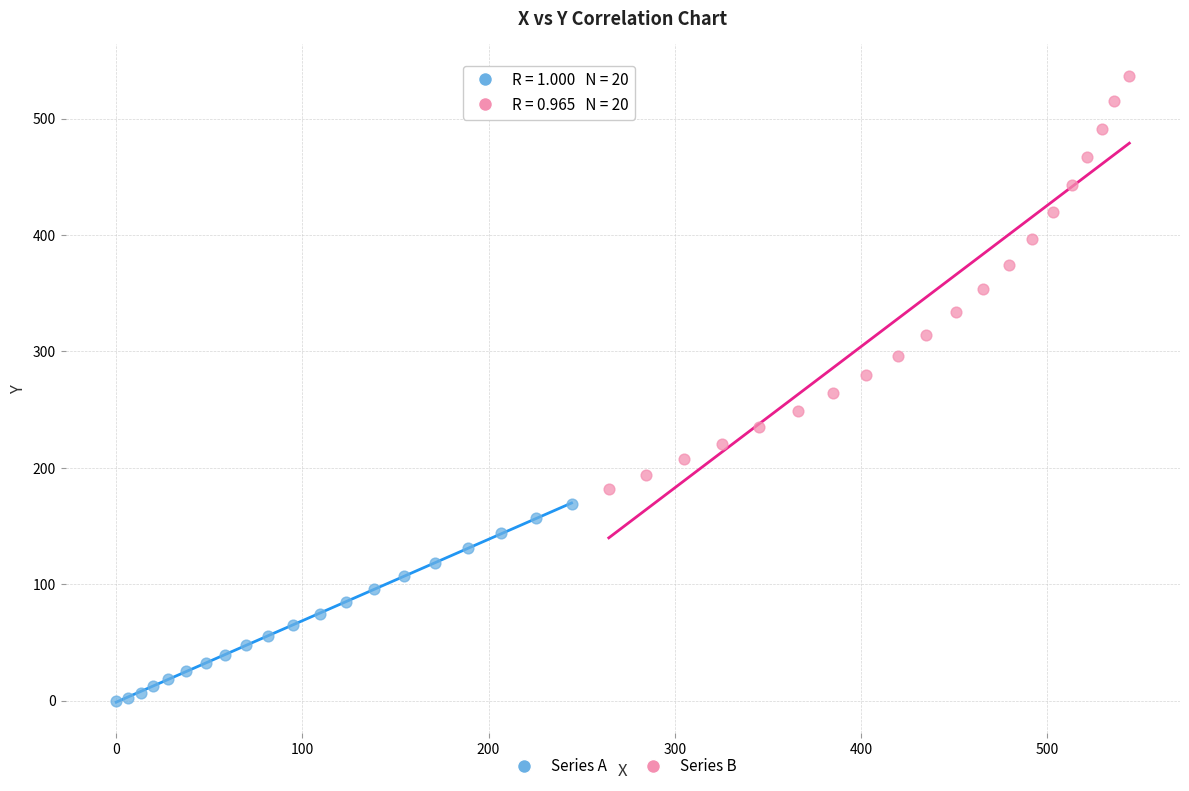

Which series has the largest Y range (max minus min)?

Series B